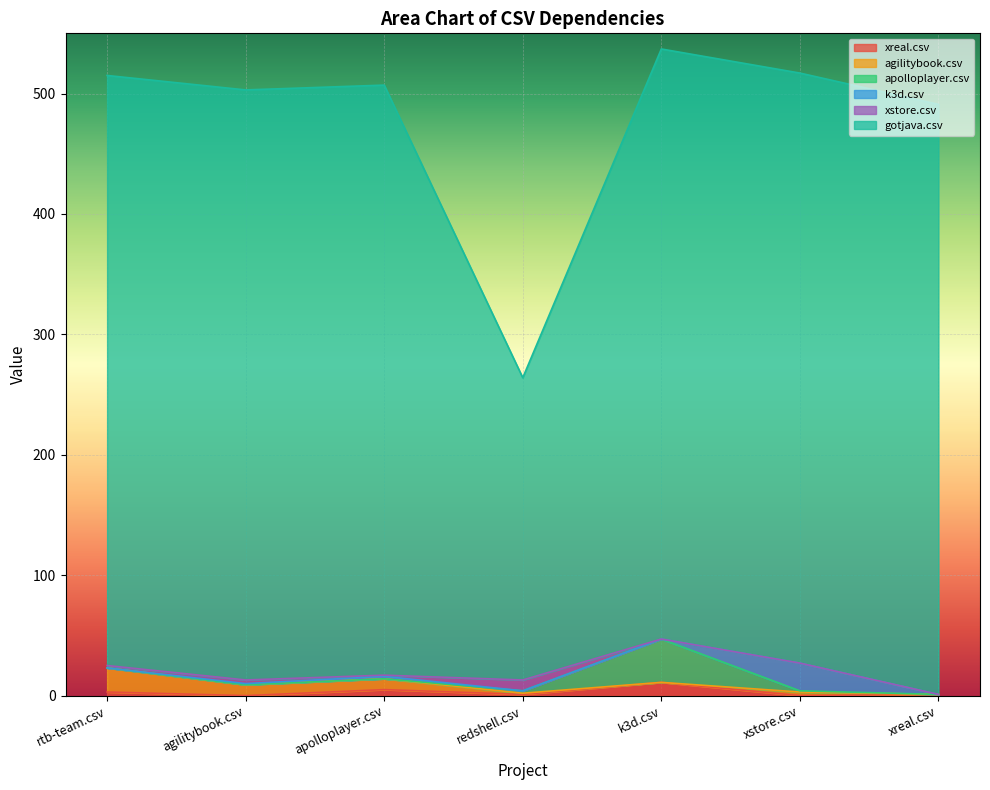

List the labels in order of xstore.csv value, smallest first.

k3d.csv, xstore.csv, xreal.csv, apolloplayer.csv, rtb-team.csv, agilitybook.csv, redshell.csv